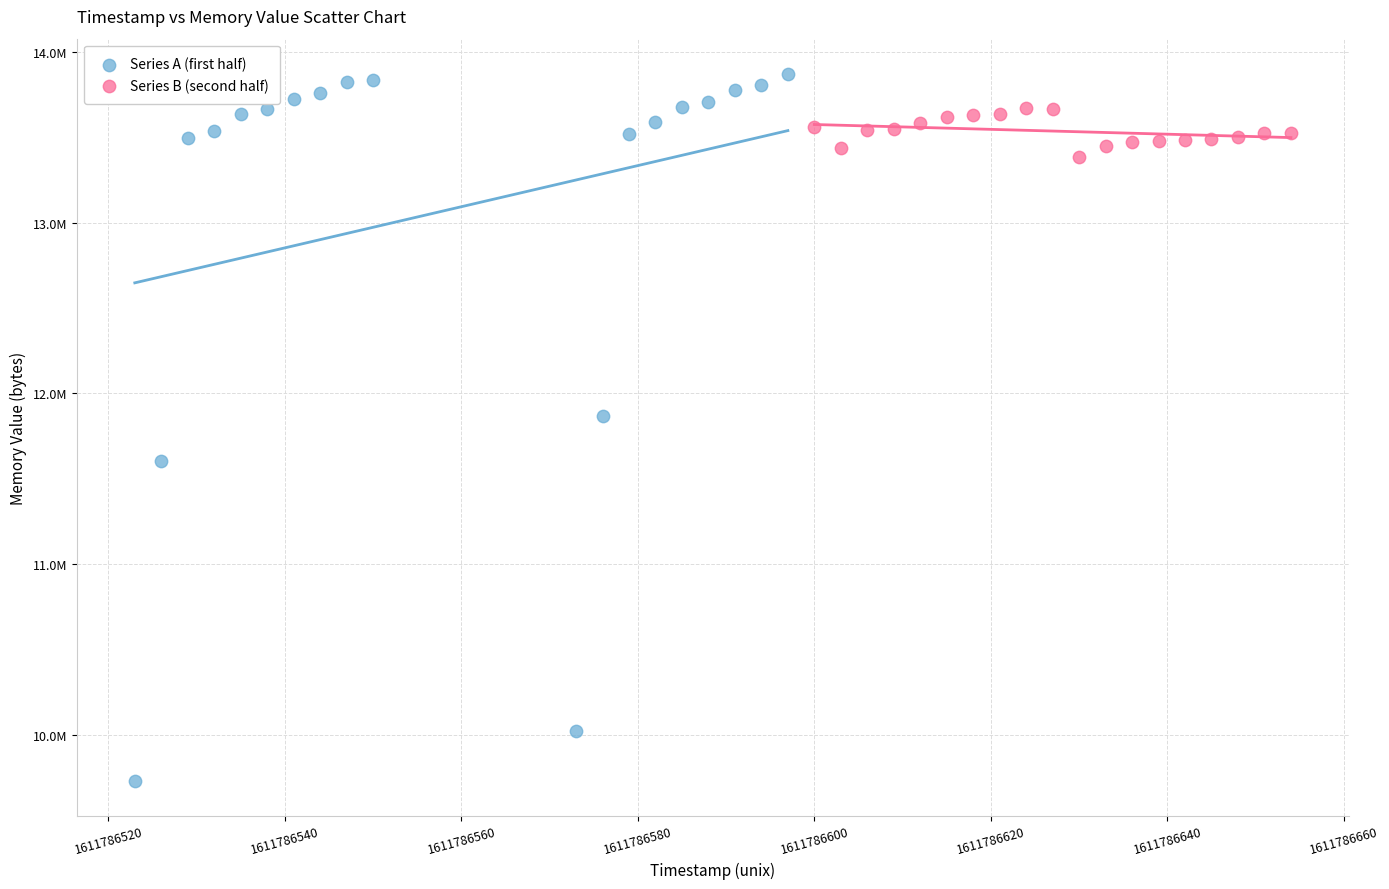

Which series contains the highest Y value?

Series A (first half)